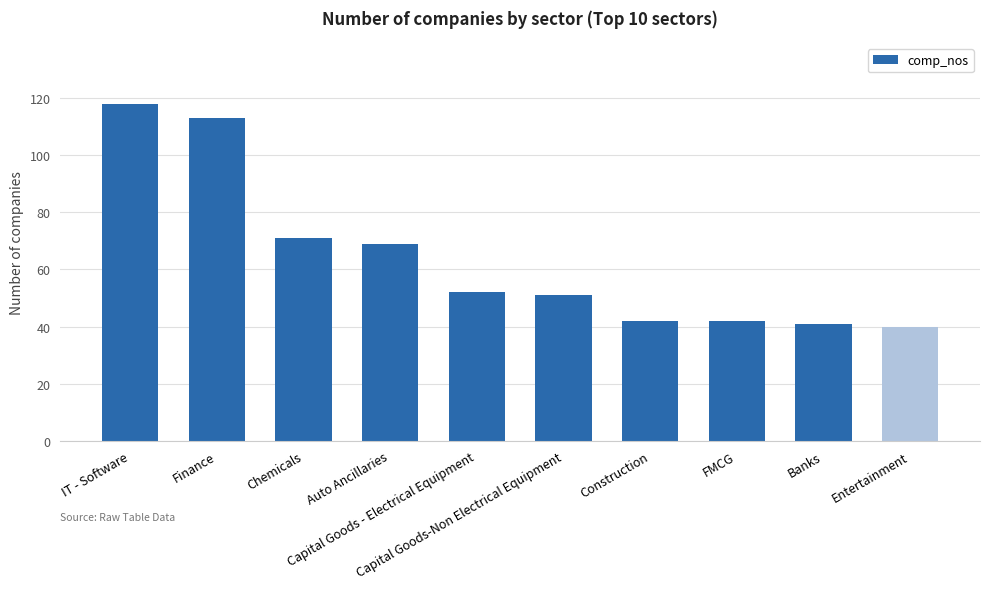

What is the difference between the maximum and minimum values?

78